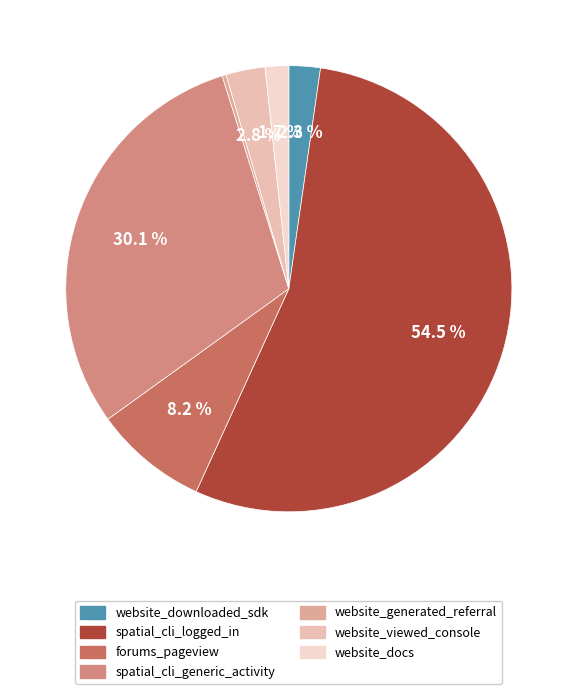

Which has a higher value, website_downloaded_sdk or website_docs?

website_downloaded_sdk